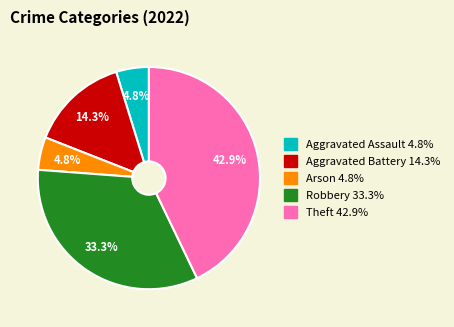

How many segments does this pie chart have?

5